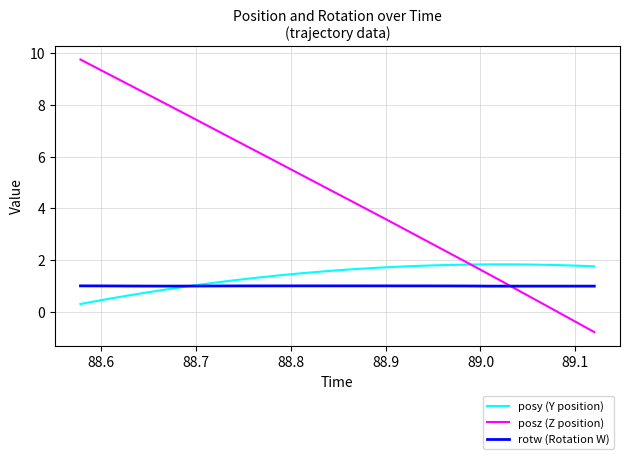

Which series has the largest range (max minus min)?

posz (Z position)